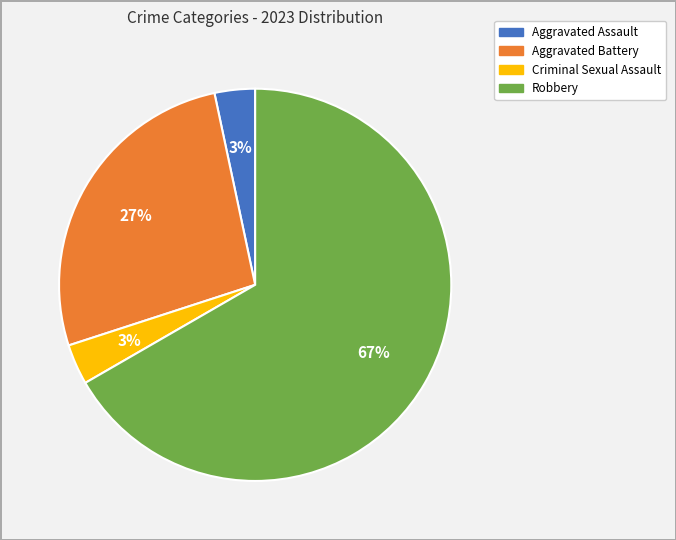

To the nearest percent, what is the combined percentage of Criminal Sexual Assault and Aggravated Battery?

30%